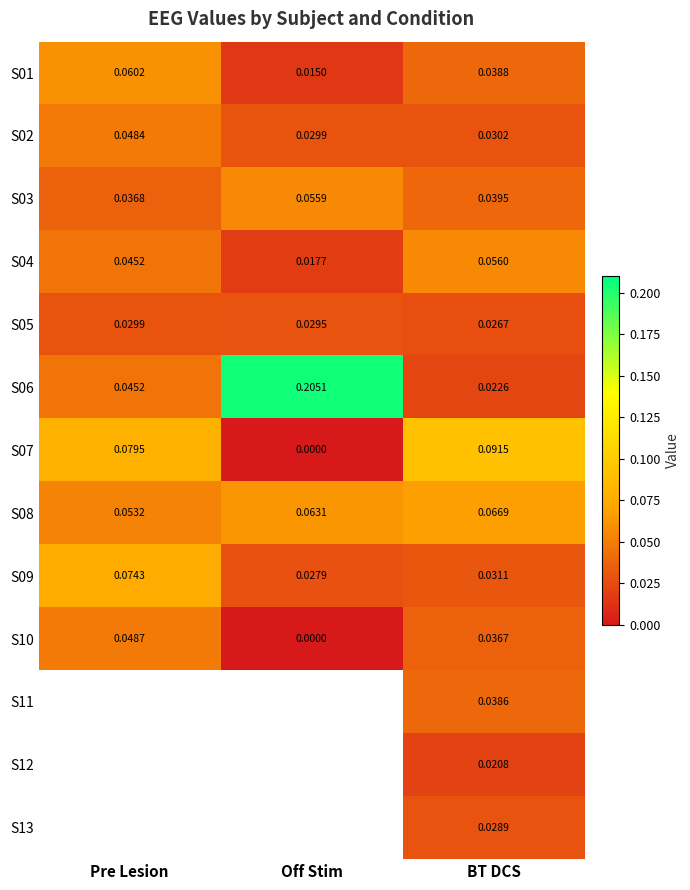

Rank the categories by S09 value from highest to lowest.

Pre Lesion, BT DCS, Off Stim